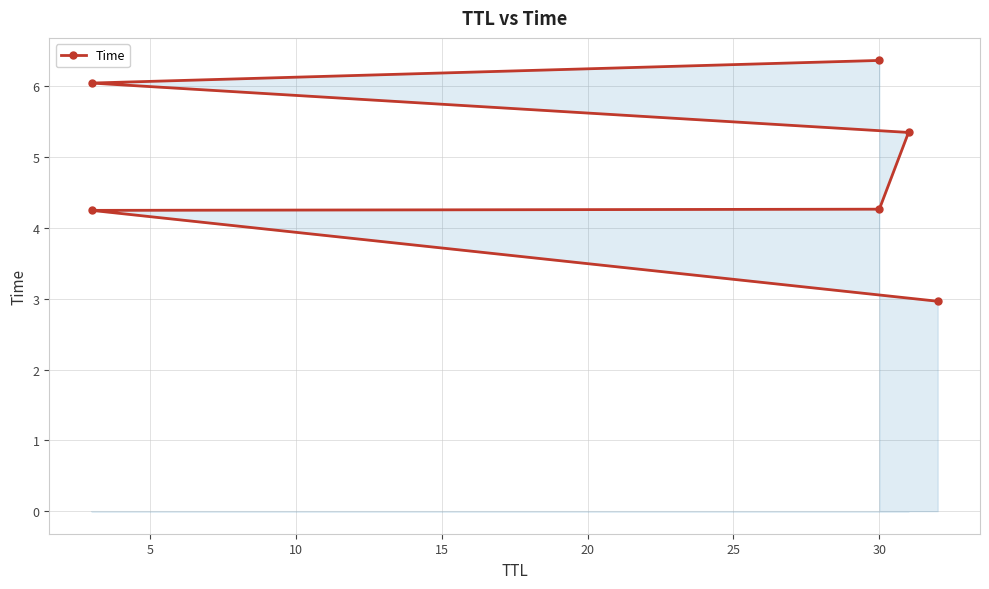

What is the approximate value at 5?

4.2